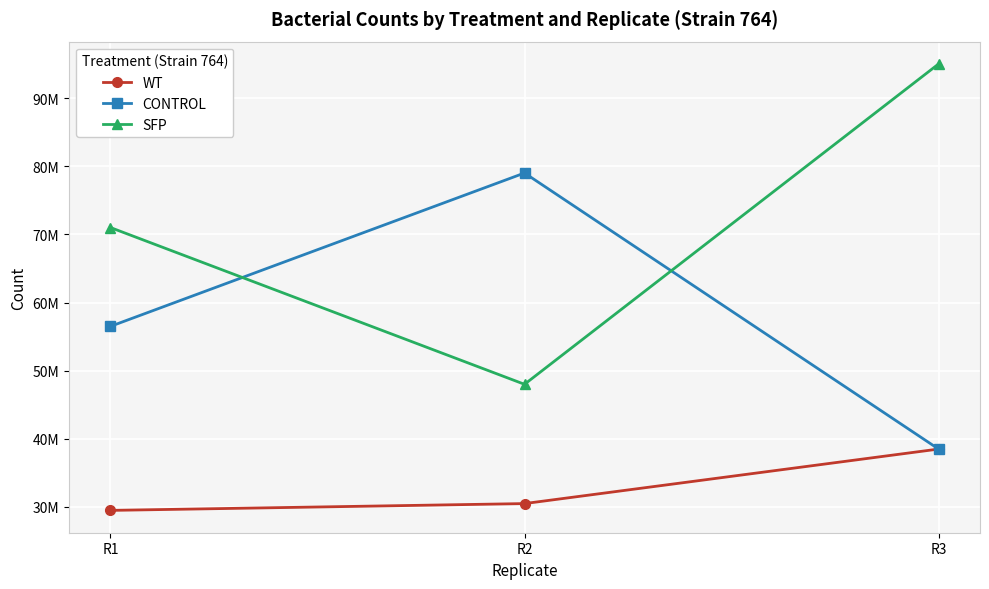

Which series has the widest spread of values?

SFP